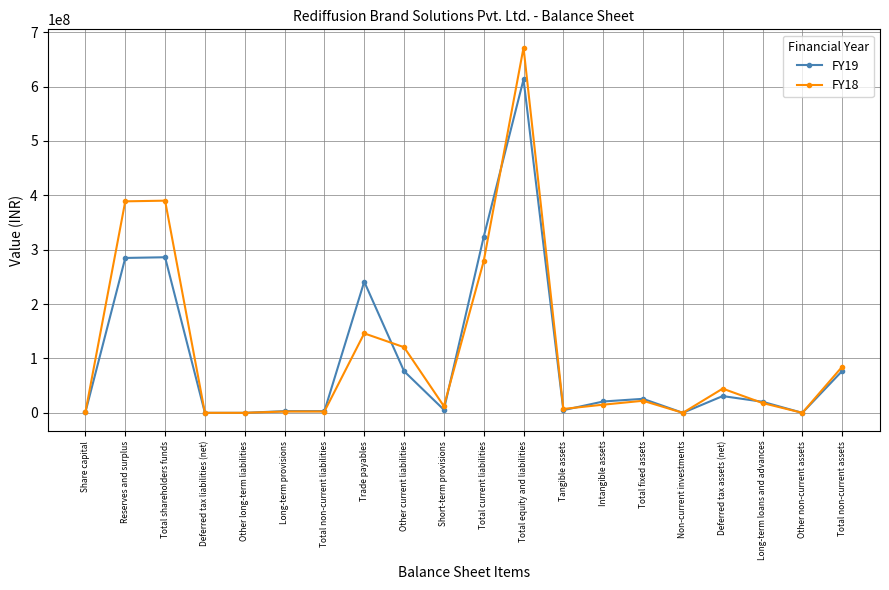

Which series has the widest spread of values?

FY18